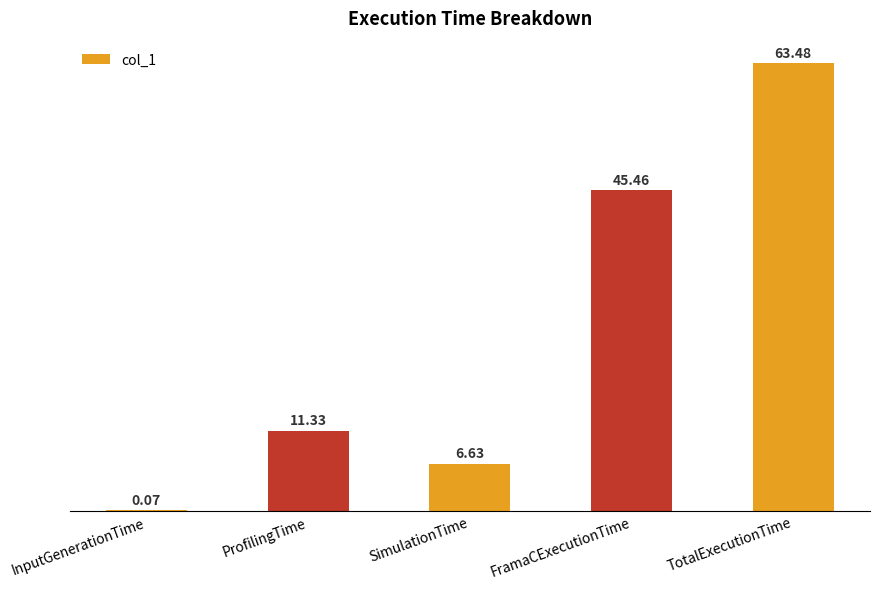

At which label is the value closest to 31?

FramaCExecutionTime